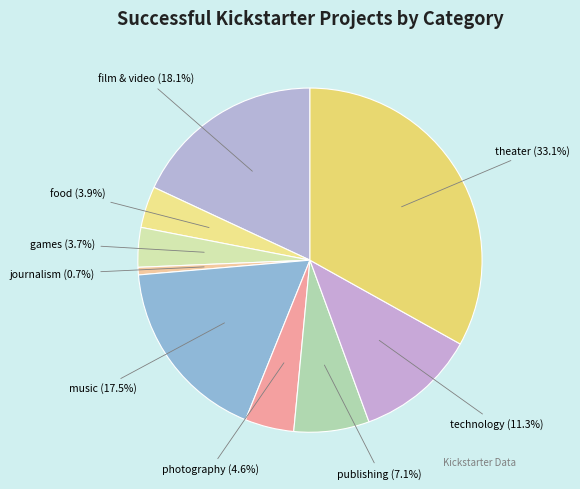

Is there a majority slice in this chart?

No